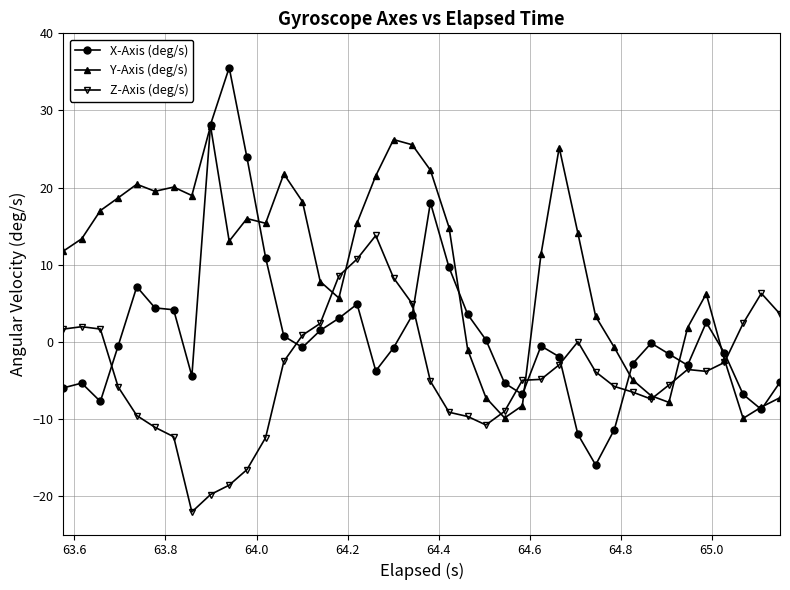

What is the maximum value shown in the chart?

35.5